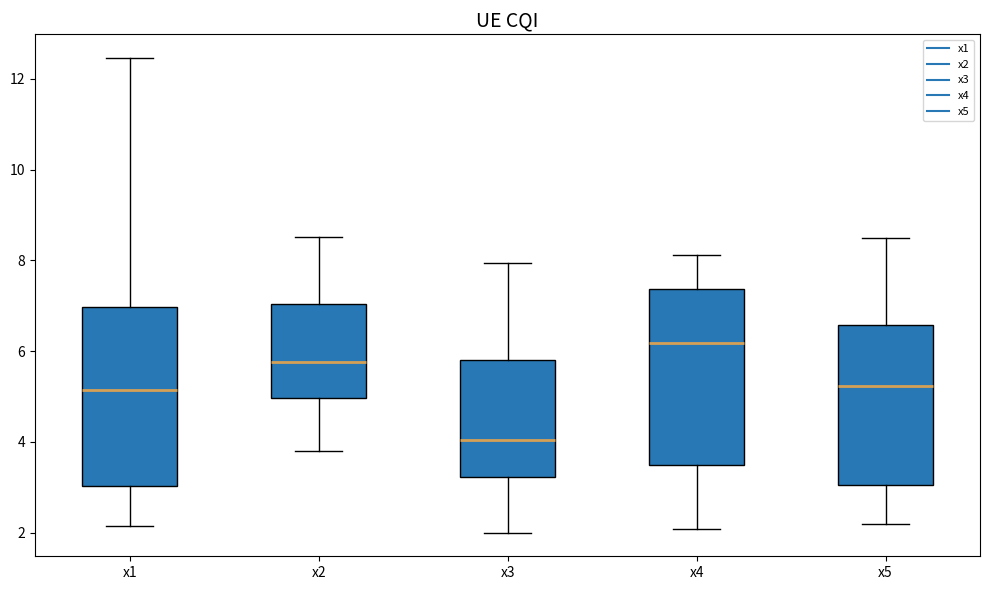

Which box has the highest median line?

x4